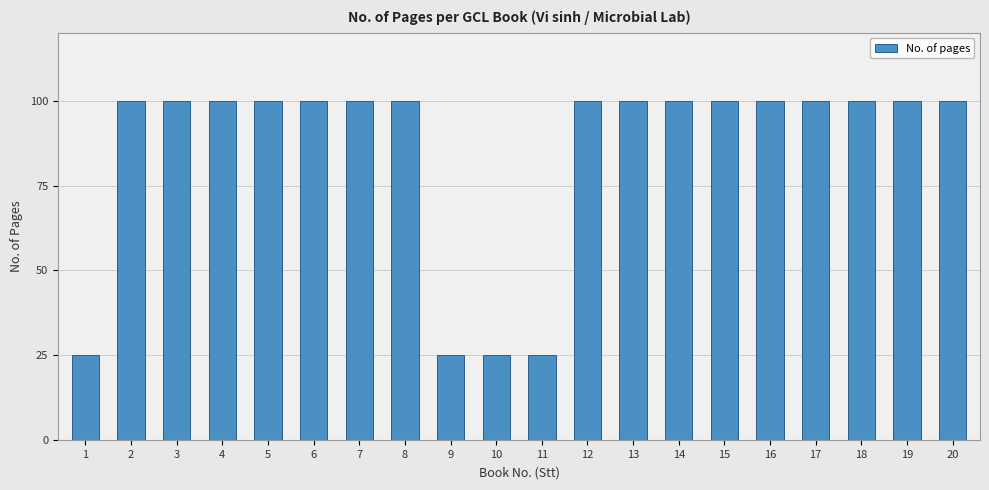

What is the difference between the second highest and minimum values?

75